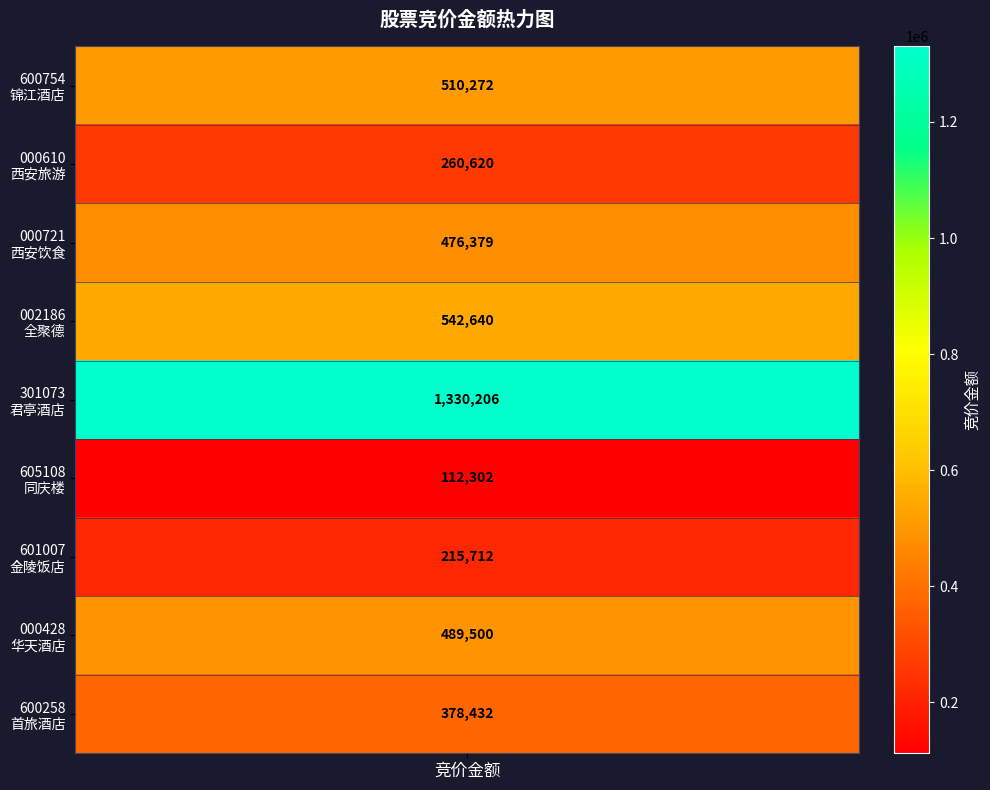

How many values are below 476379?

4